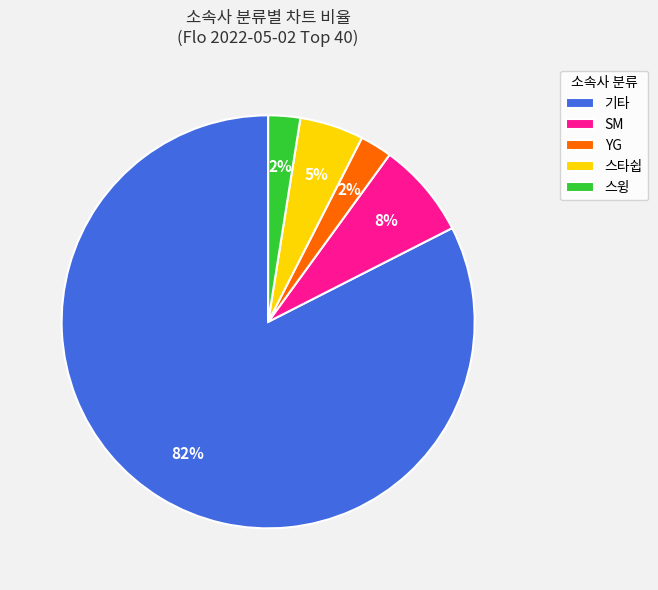

Count the number of slices in the pie.

5